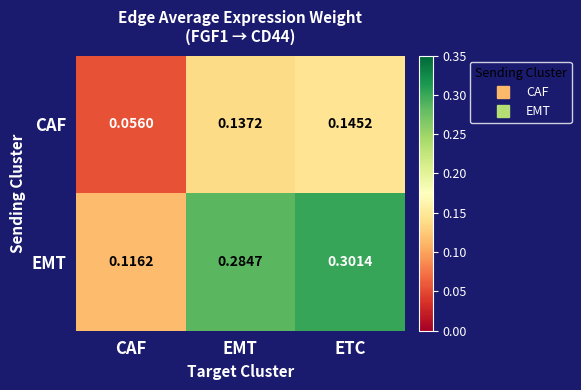

Which series changed the most between CAF and ETC?

EMT